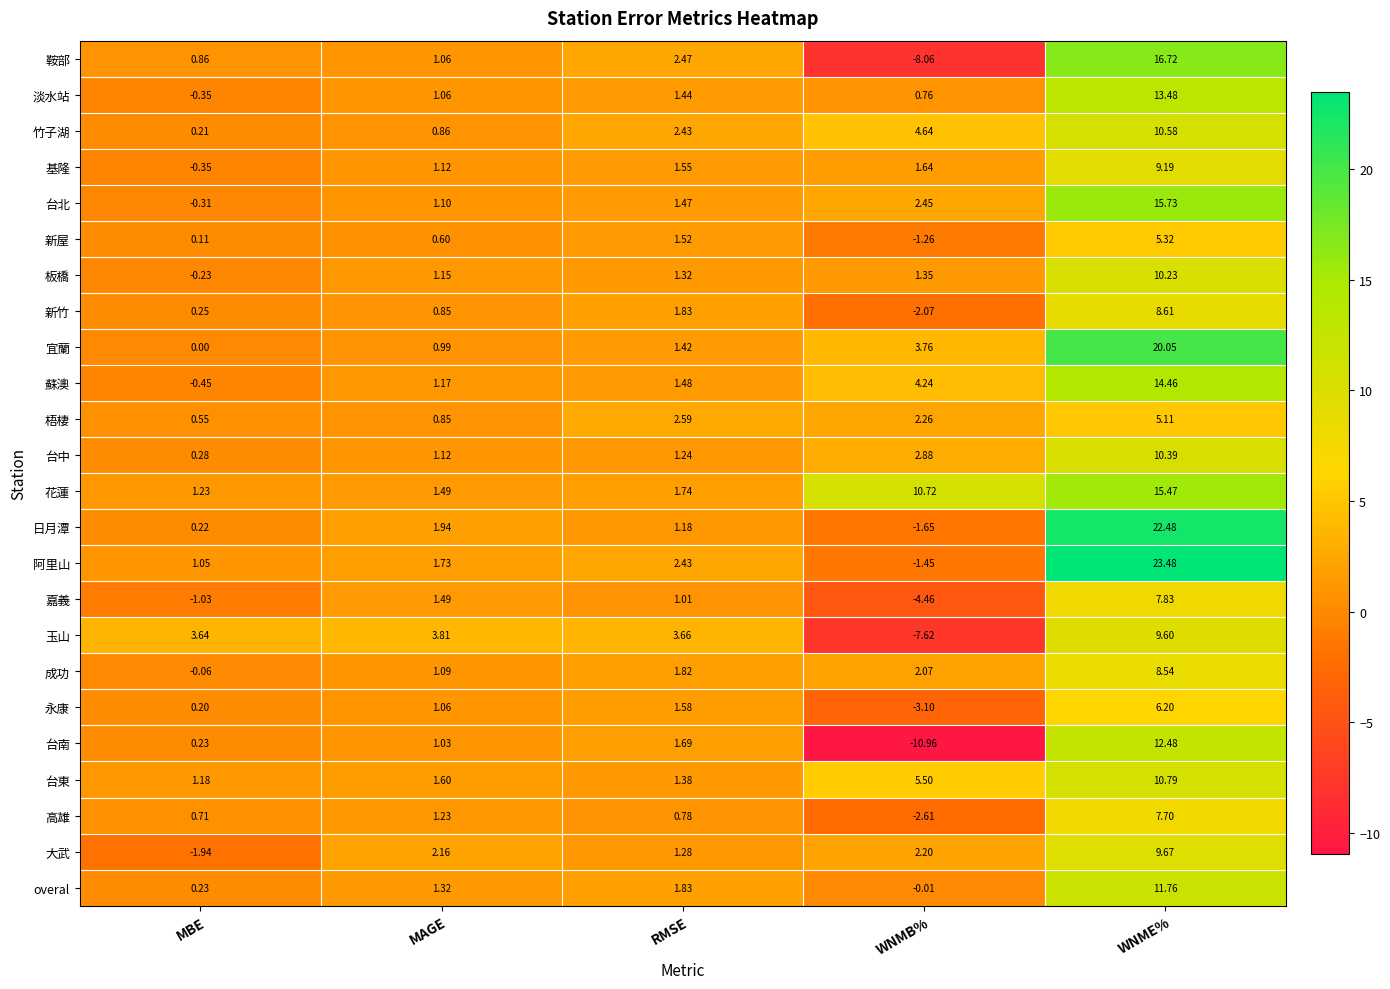

Count the number of categories in the chart.

5